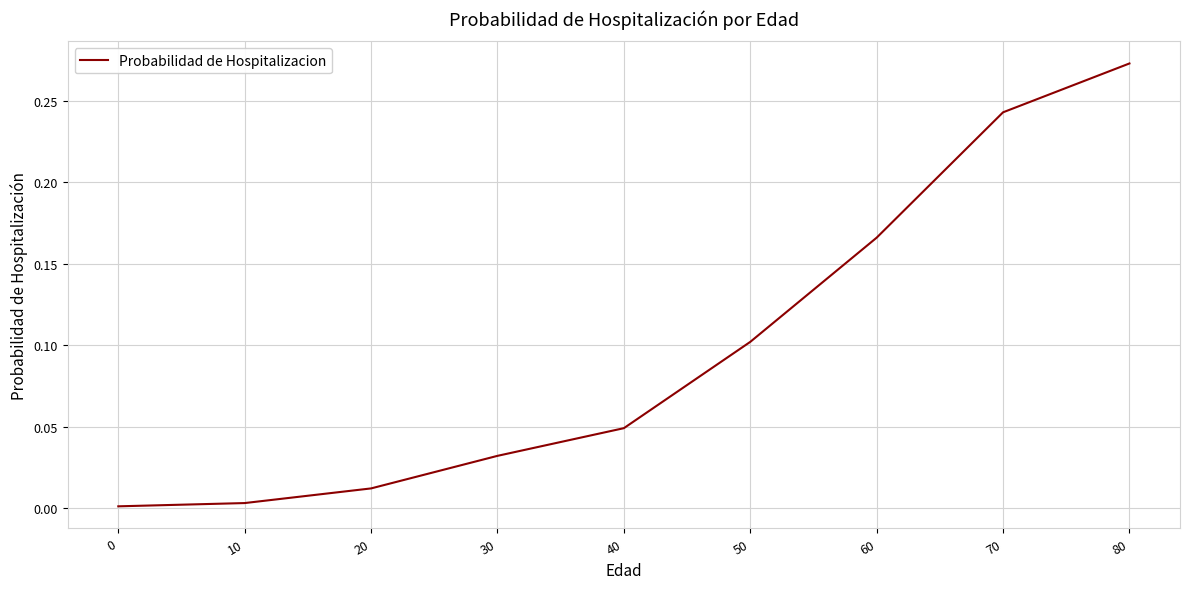

The value at 40 is 0.1. True or false?

False